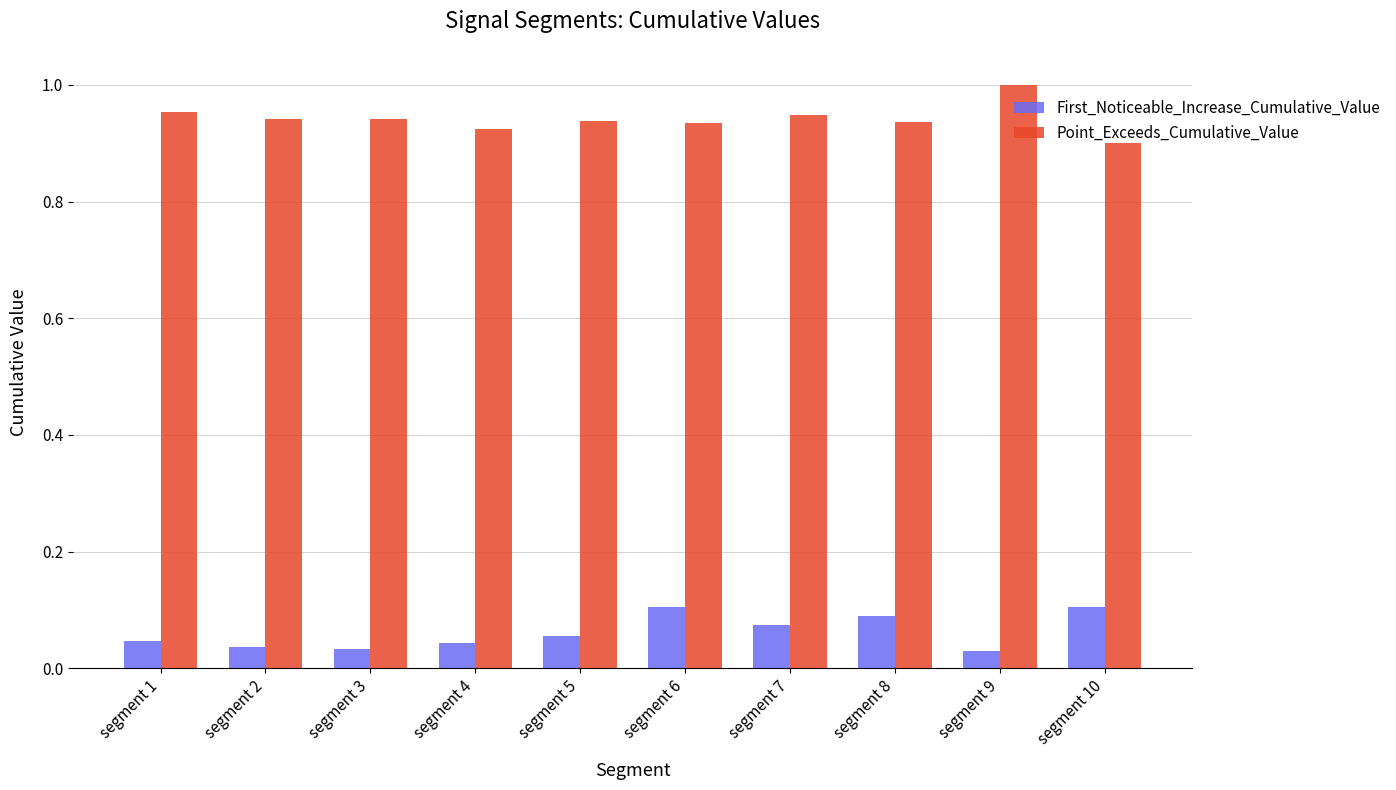

List the series in order of their overall mean, highest first.

Point_Exceeds_Cumulative_Value, First_Noticeable_Increase_Cumulative_Value